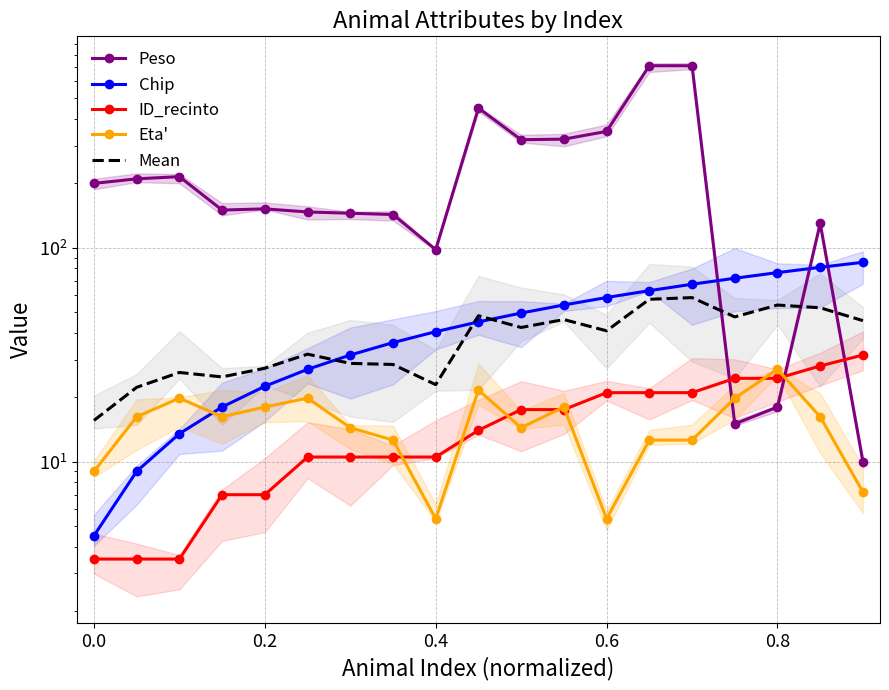

Where is Mean nearest to the value 37?

0.6